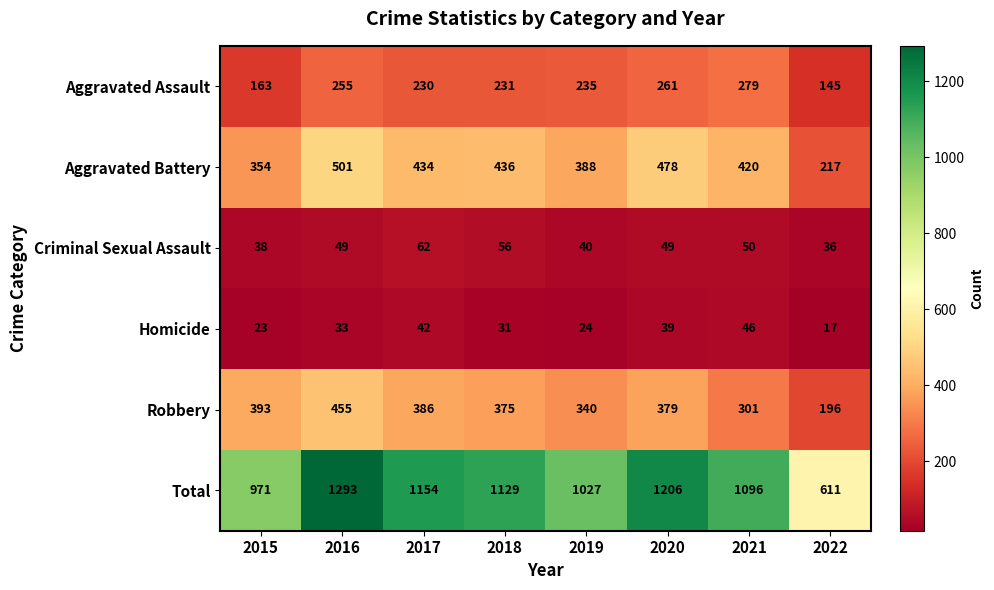

At how many categories does at least one series exceed 278?

8